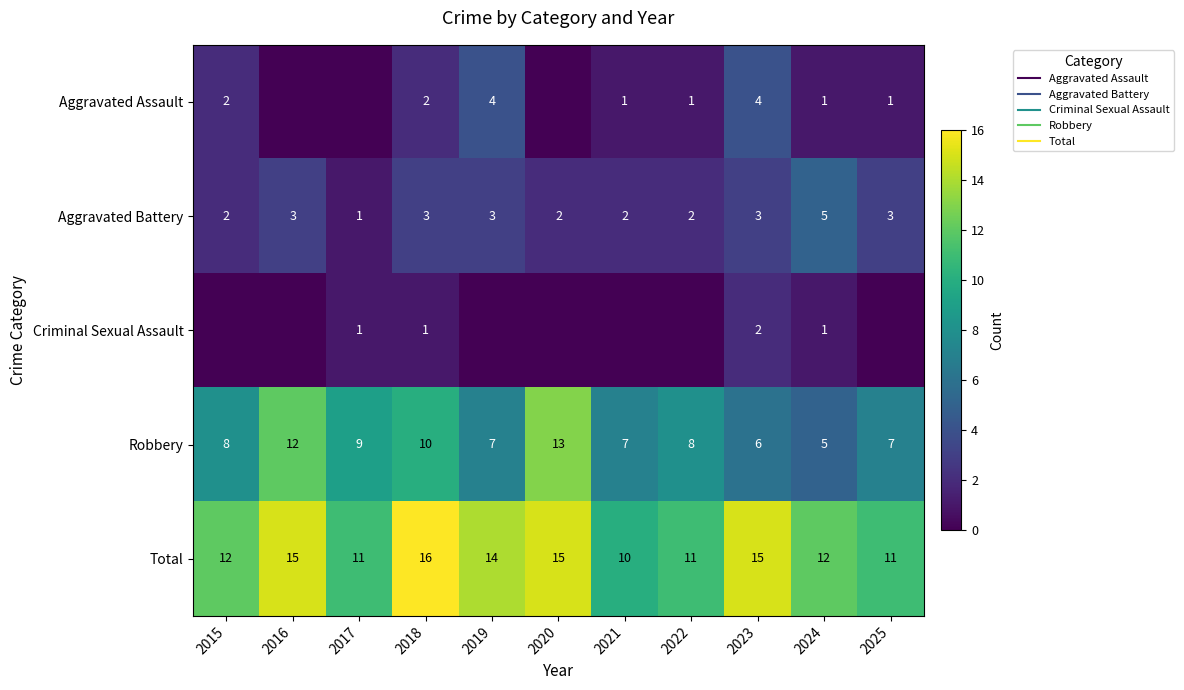

How many data points in Robbery are above 8?

4